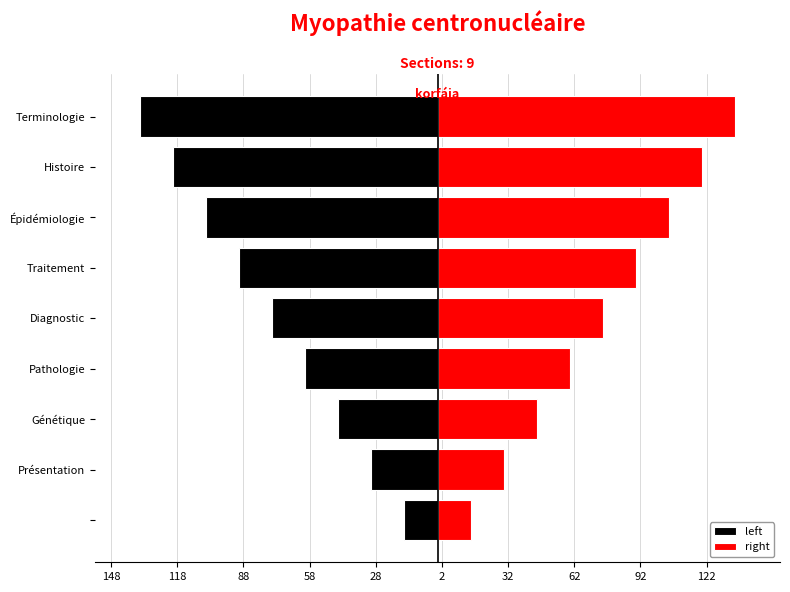

Which series changed the most between Pathologie and Diagnostic?

left